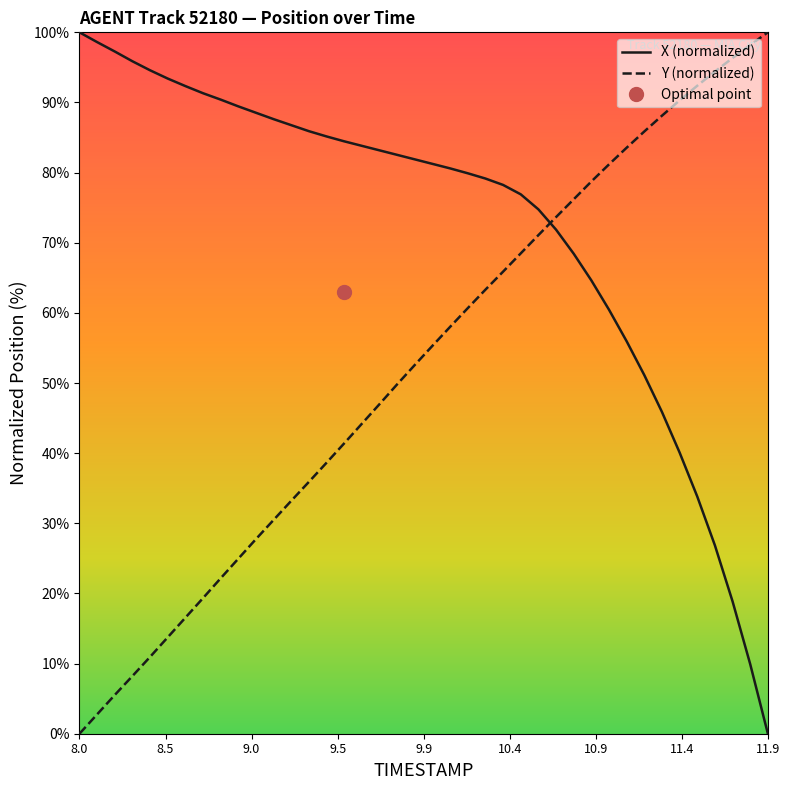

What is the value of the Y (normalized) point at the 13th from the left?

33.2